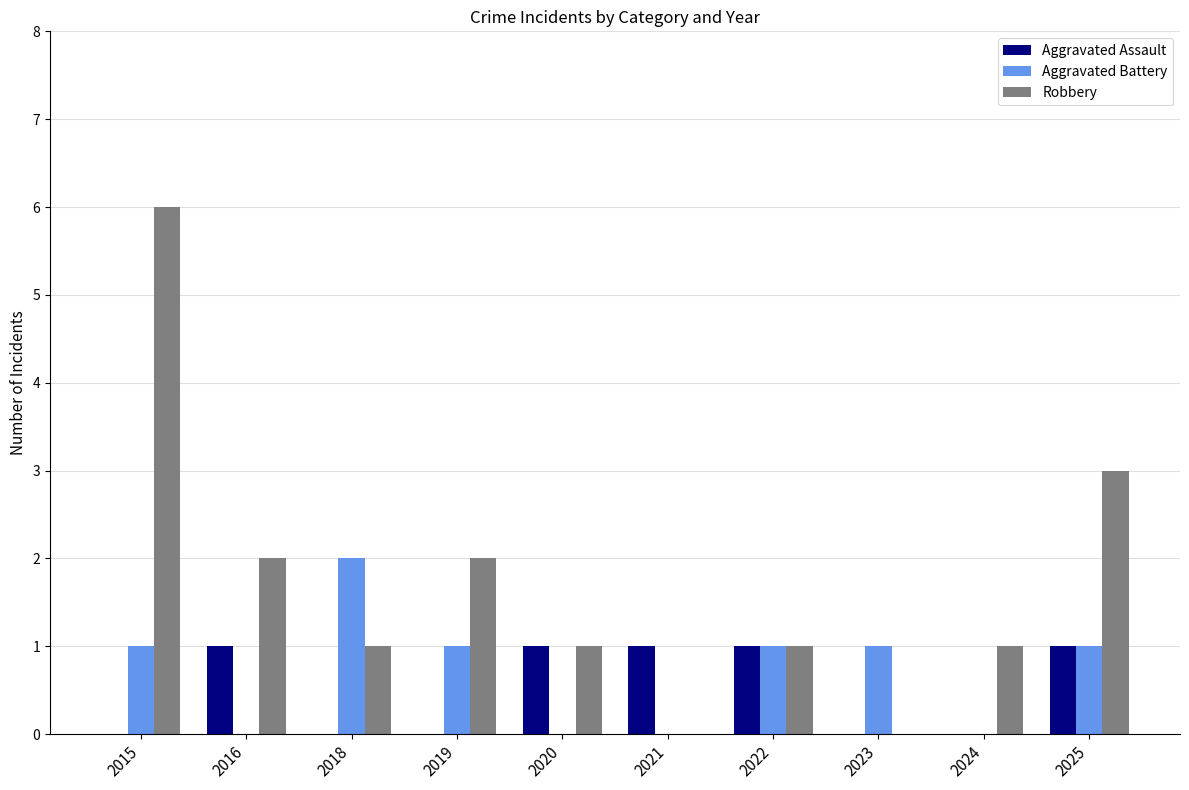

What is the greatest value displayed?

6